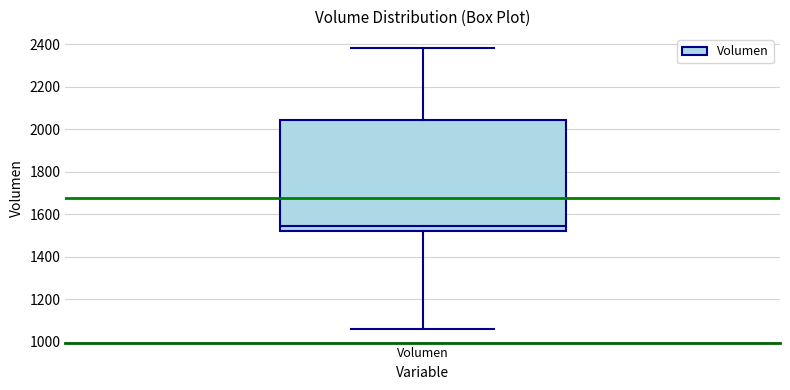

Read this box plot against the y-axis: the position of the median line, the range covered by the box, and the ends of both whiskers. The values are not printed on the chart, so give them approximately, as read against the axis.

median 1540, box 1520 to 2040, whiskers 1060 to 2380